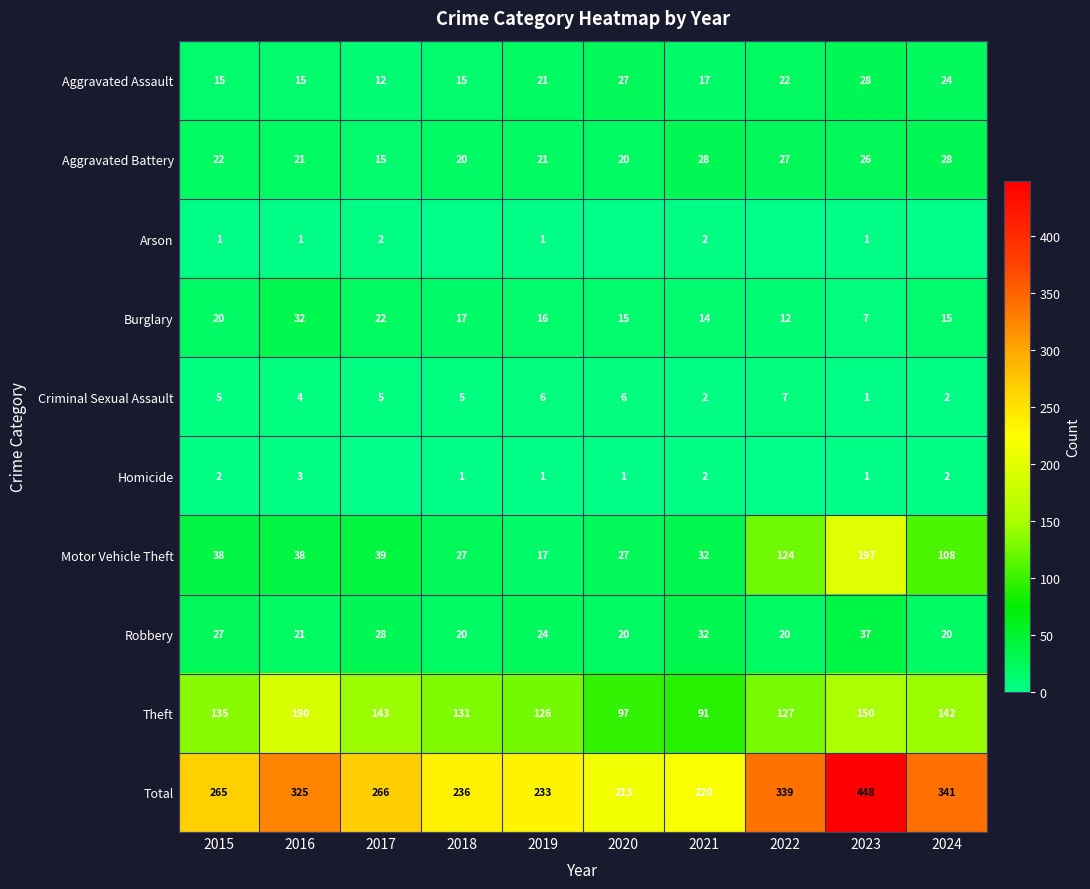

True or false: Robbery has a value of 24 at 2019.

True